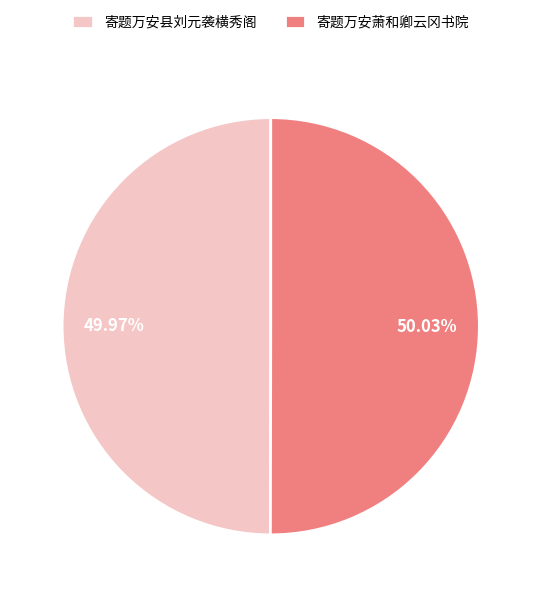

Is there any slice that represents more than half of the pie?

Yes